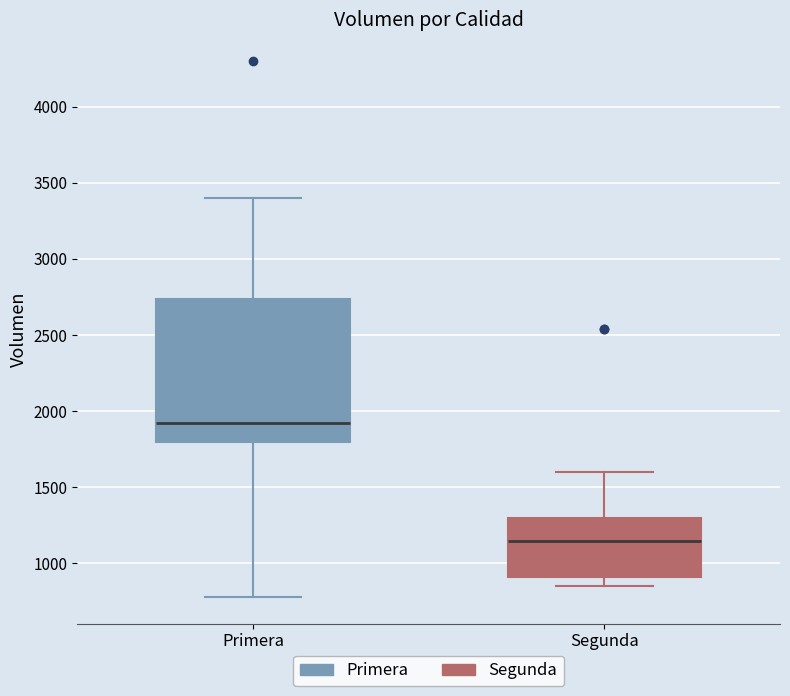

Where does the median line of the box for Segunda sit on the y-axis? The values are not printed on the chart, so give them approximately, as read against the axis.

1150